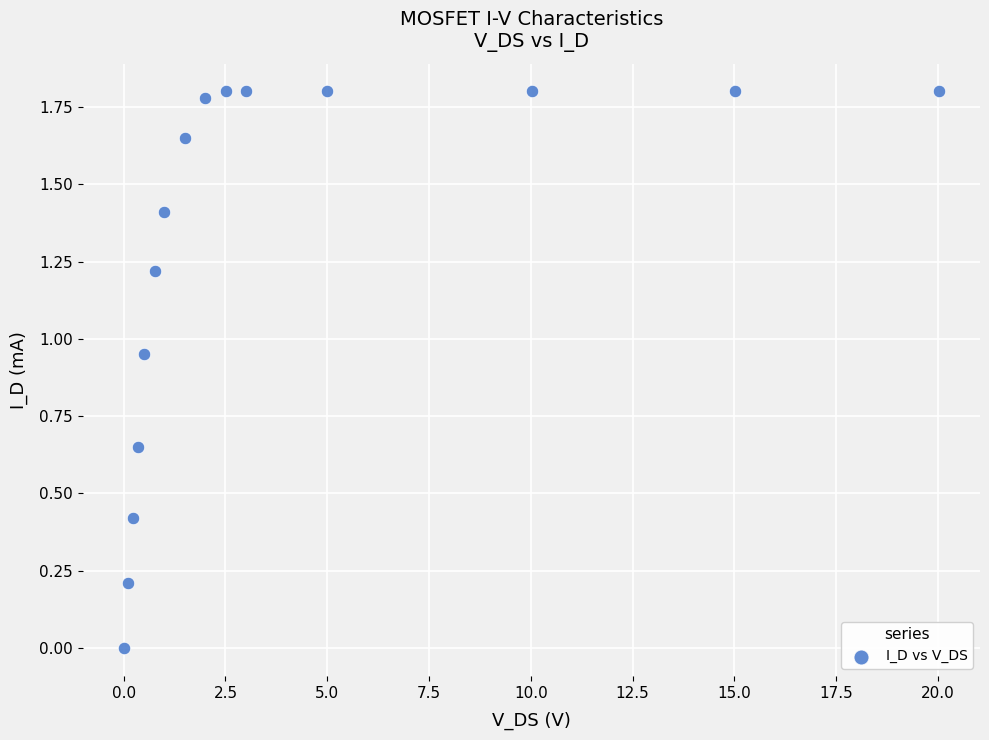

What is the range of X values (max minus min)?

20.0